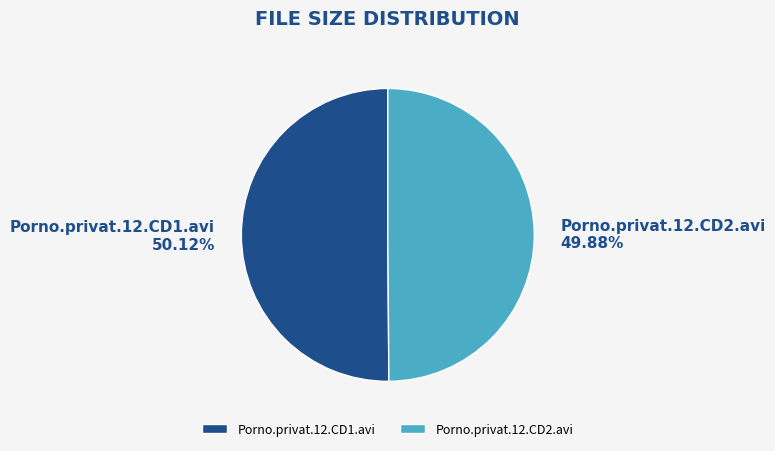

Approximately how many times larger is the value at Porno.privat.12.CD2.avi compared to Porno.privat.12.CD1.avi?

1.0